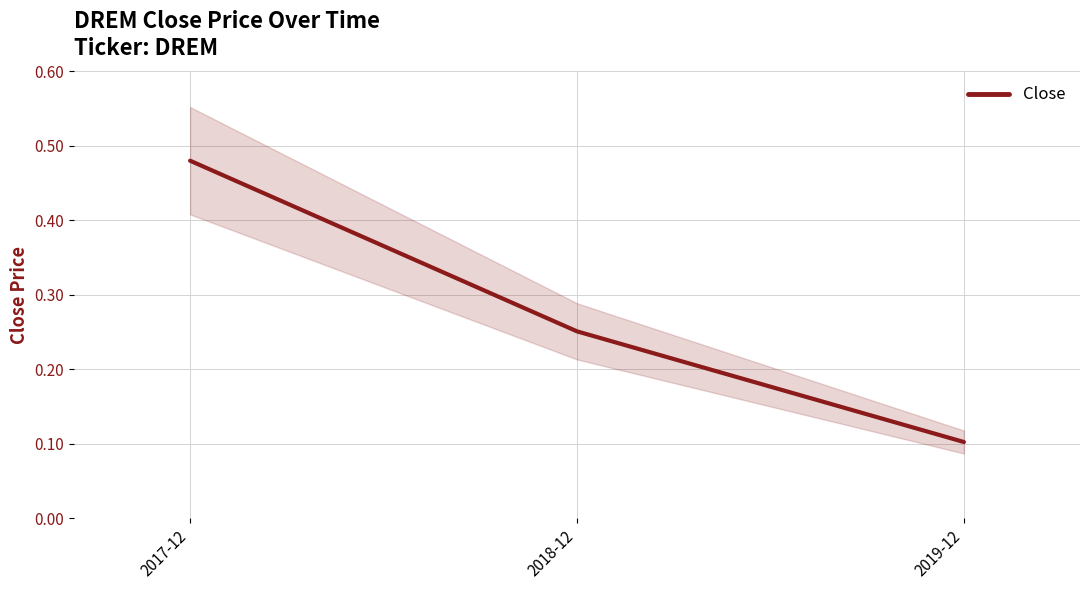

Which has a higher value, 2017-12 or 2018-12?

2017-12